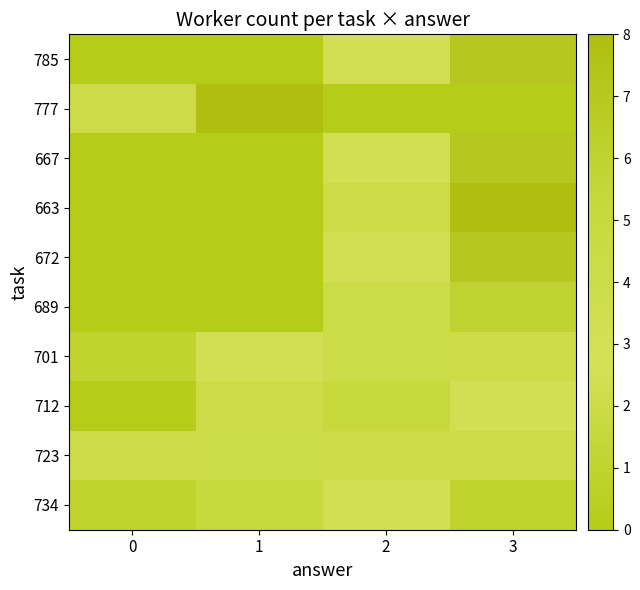

Count the number of data series in this chart.

10